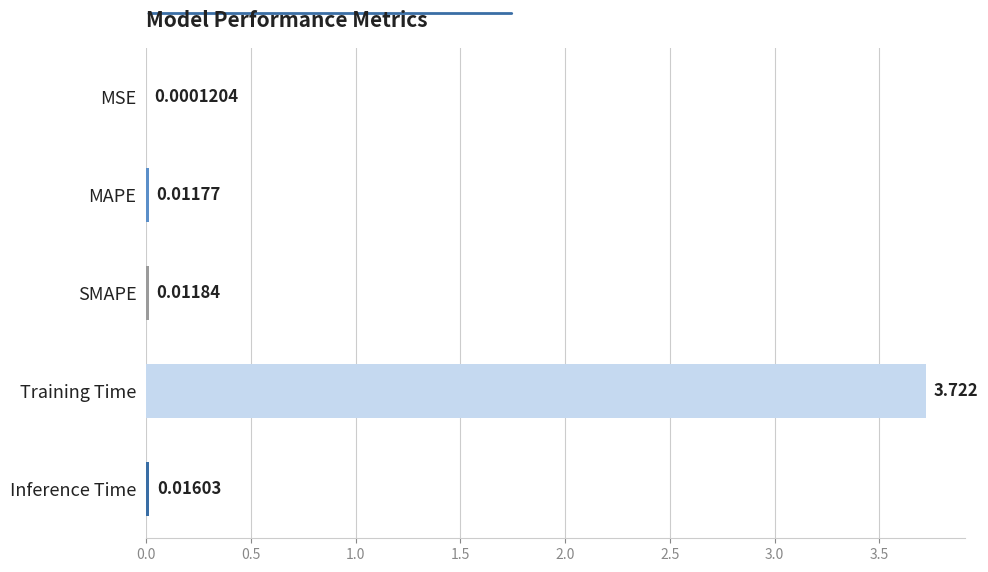

What is the average value?

0.8